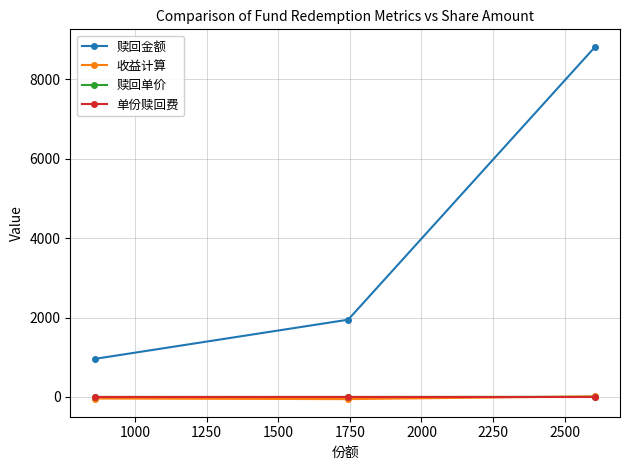

How many lines are shown in the chart?

4